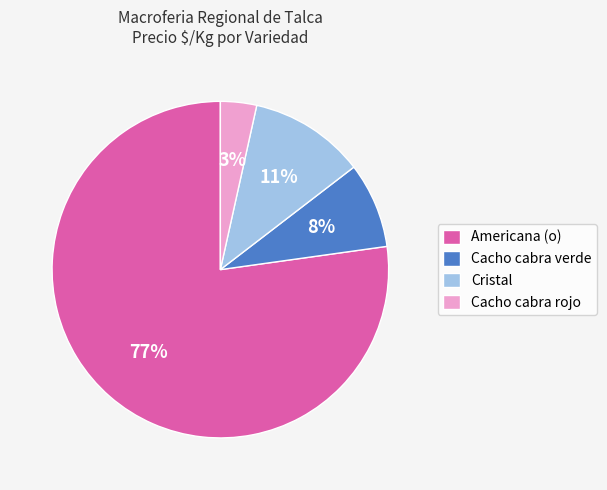

Which slice is the largest?

Americana (o)